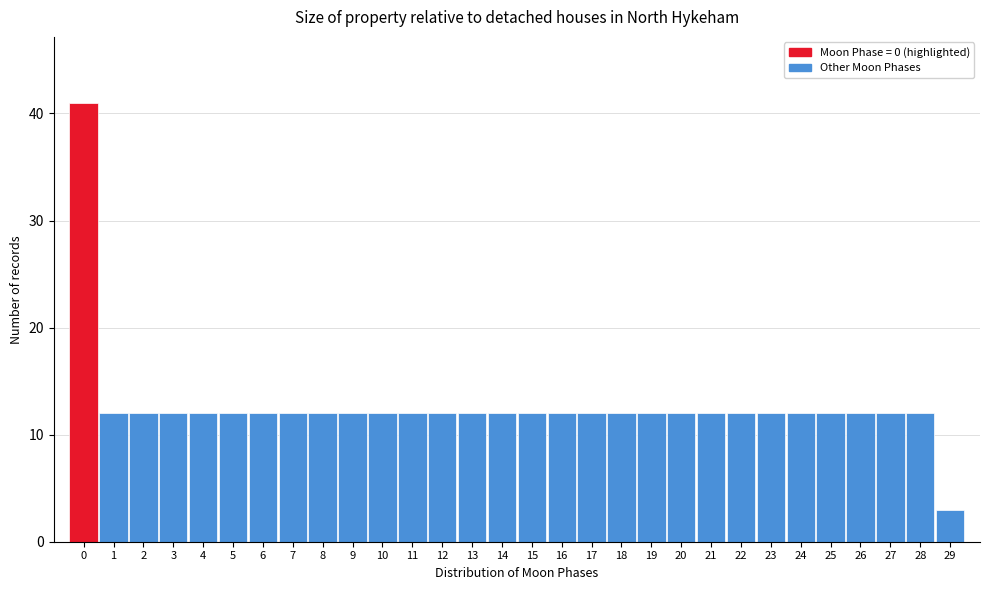

Reading left to right, extract all data points from this chart.

0=41	1=12	2=12	3=12	4=12	5=12	6=12	7=12	8=12	9=12	10=12	11=12	12=12	13=12	14=12	15=12	16=12	17=12	18=12	19=12	20=12	21=12	22=12	23=12	24=12	25=12	26=12	27=12	28=12	29=3